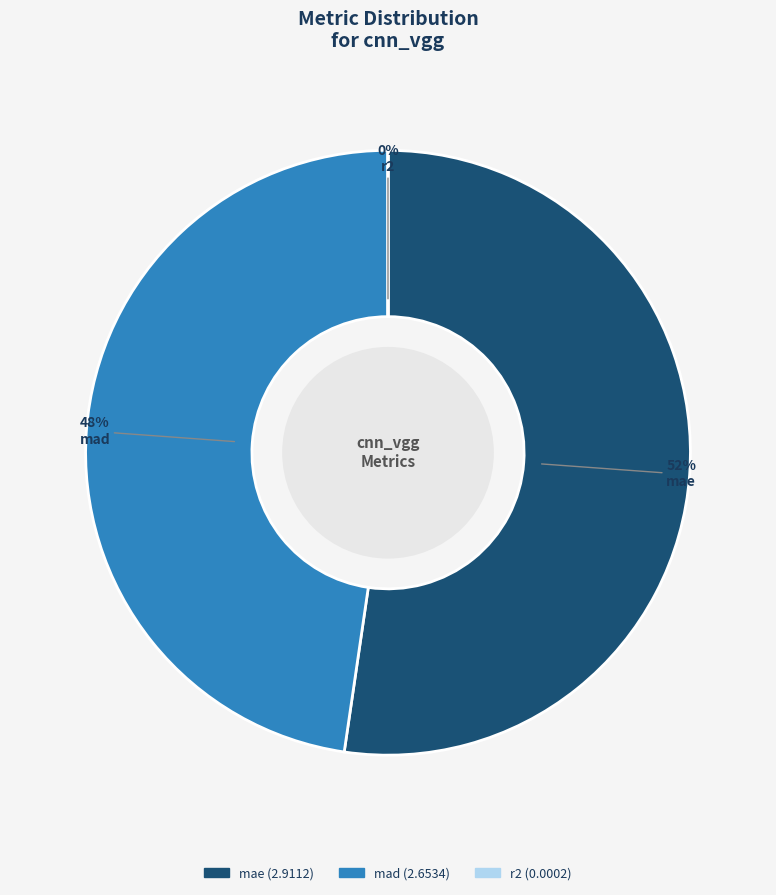

Is there any slice that represents more than half of the pie?

Yes